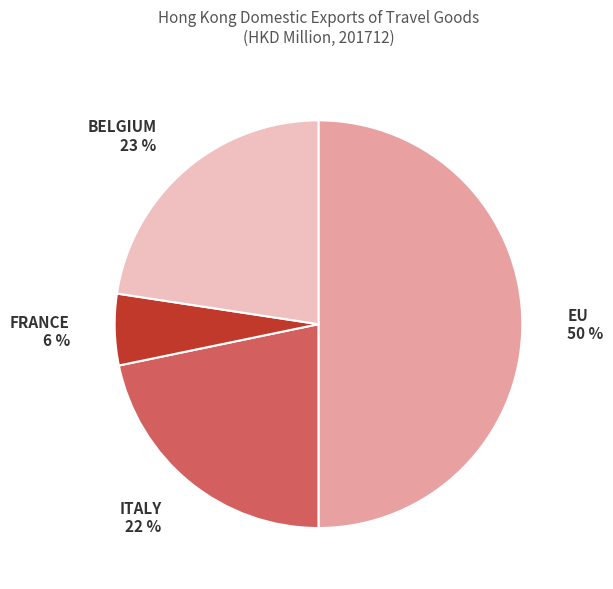

Which has a higher value, ITALY 22 % or EU 50 %?

EU 50 %